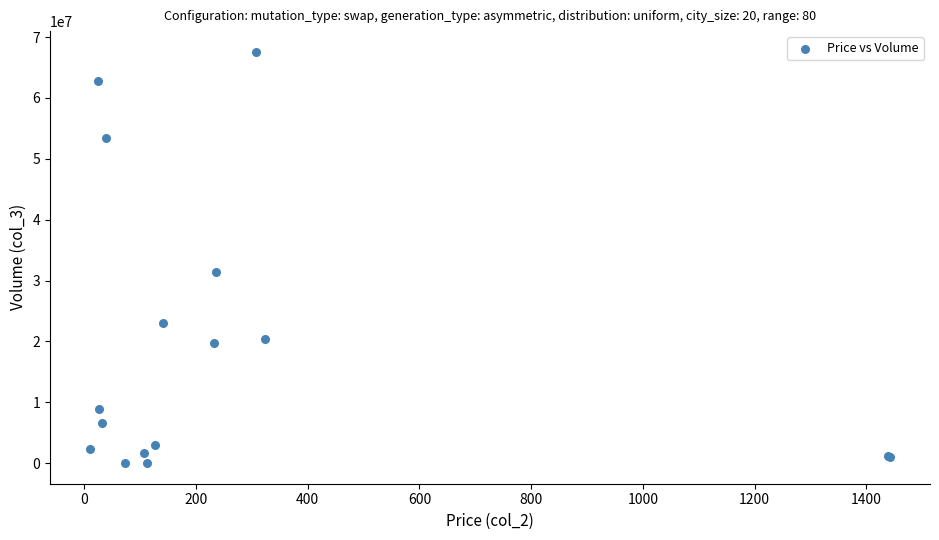

What Y value in the scatter plot is closest to 33809602?

31388131